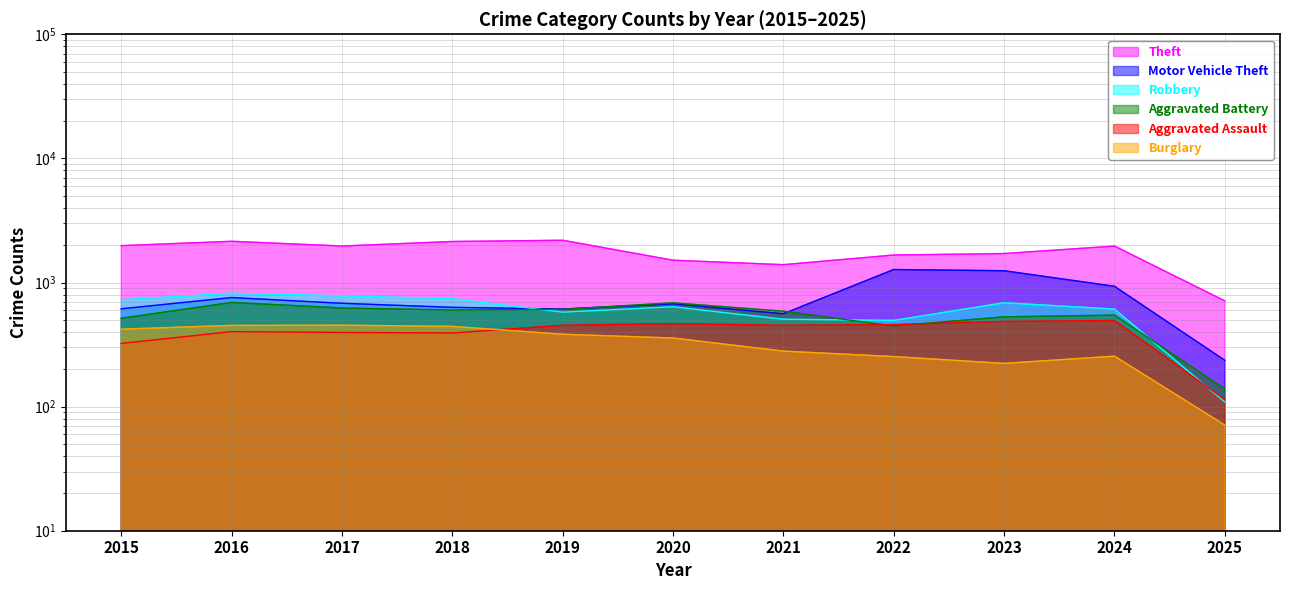

What is the approximate value of Robbery at 2017?

780